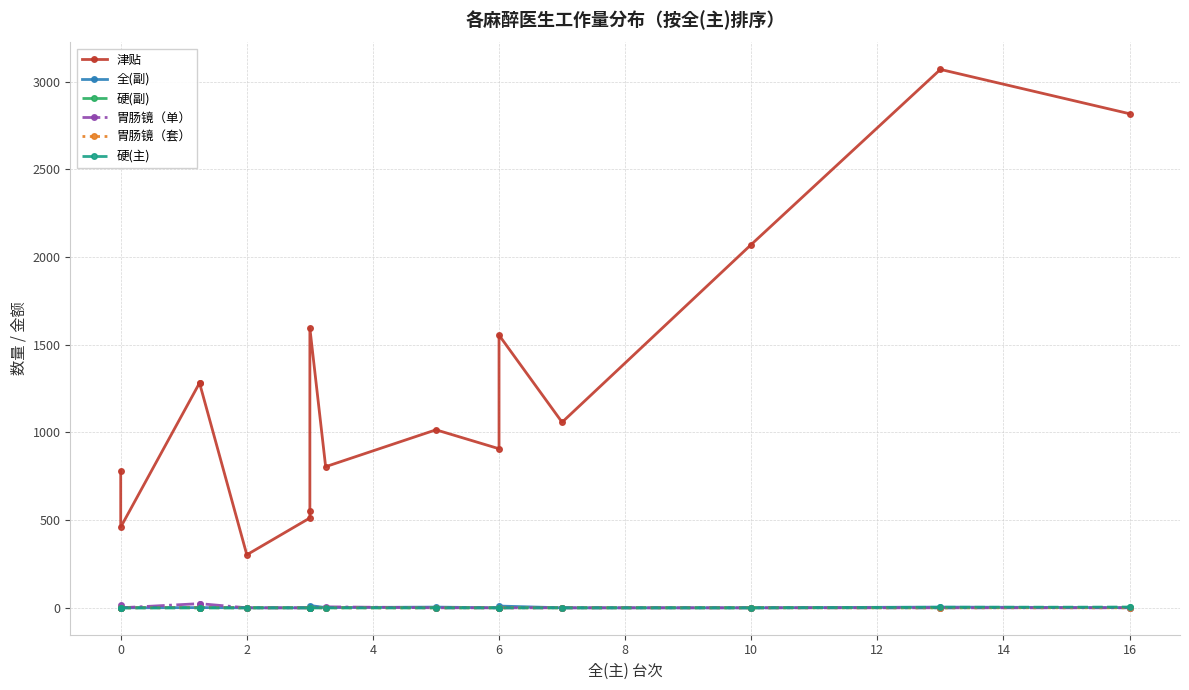

Which series has the largest total across all categories?

津贴